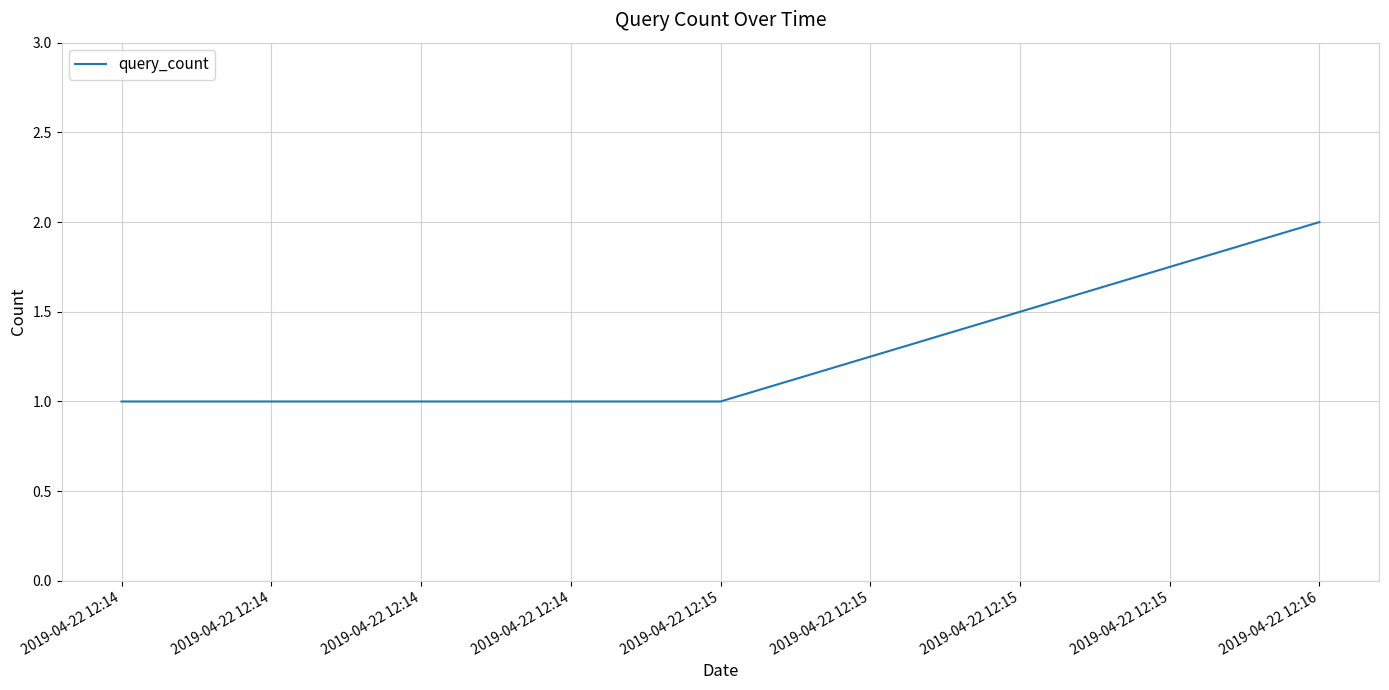

Approximately how many times larger is the value at 2019-04-22 12:15 compared to 2019-04-22 12:14?

1.0